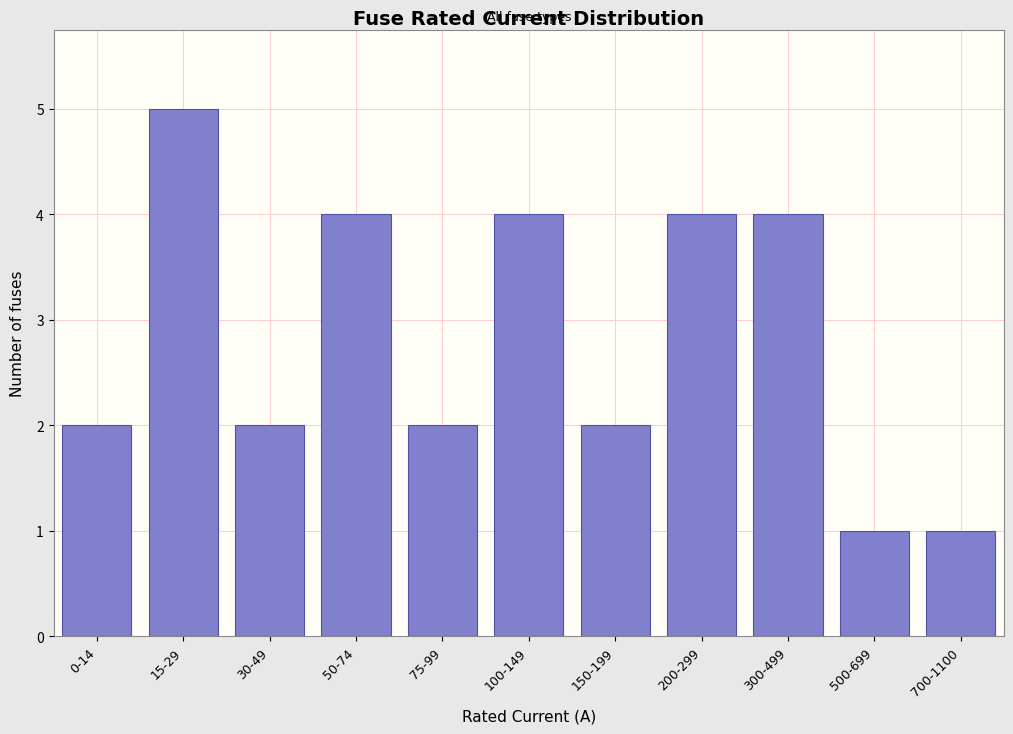

Reading right to left, extract all data points from this chart.

700-1100=1	500-699=1	300-499=4	200-299=4	150-199=2	100-149=4	75-99=2	50-74=4	30-49=2	15-29=5	0-14=2